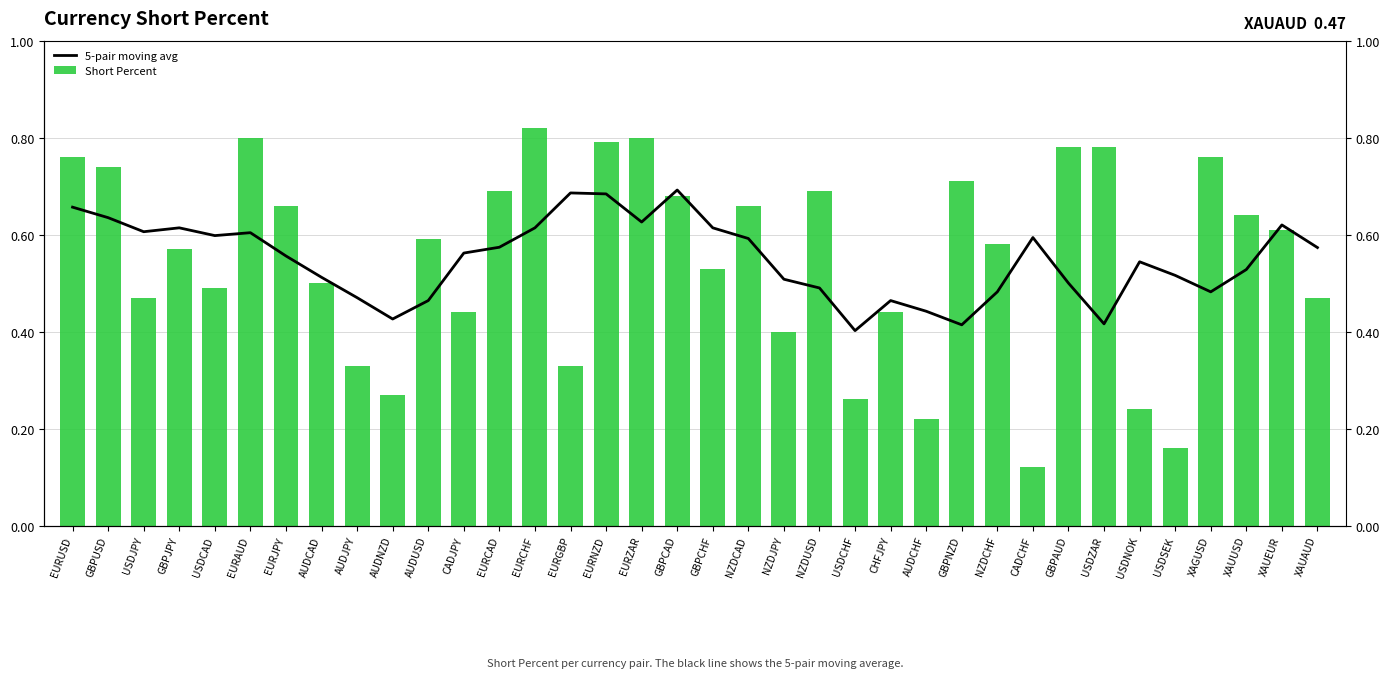

Count the number of categories in the chart.

36